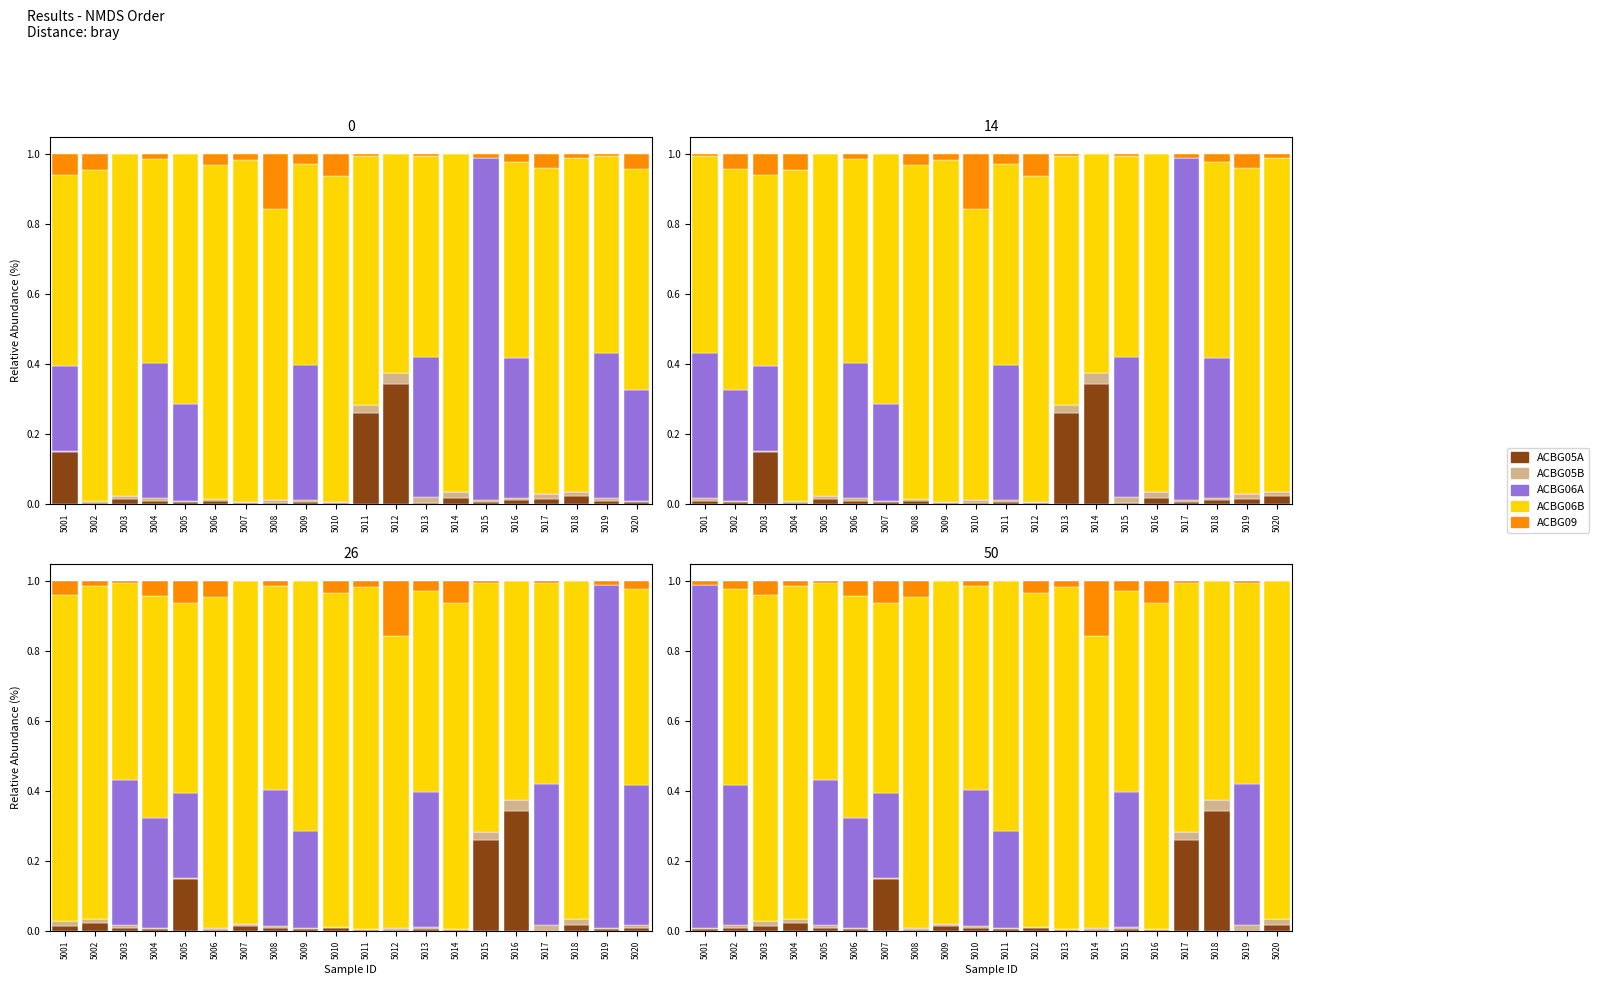

List the series in order of their peak value, lowest first.

ACBG05B, ACBG09, ACBG05A, ACBG06B, ACBG06A